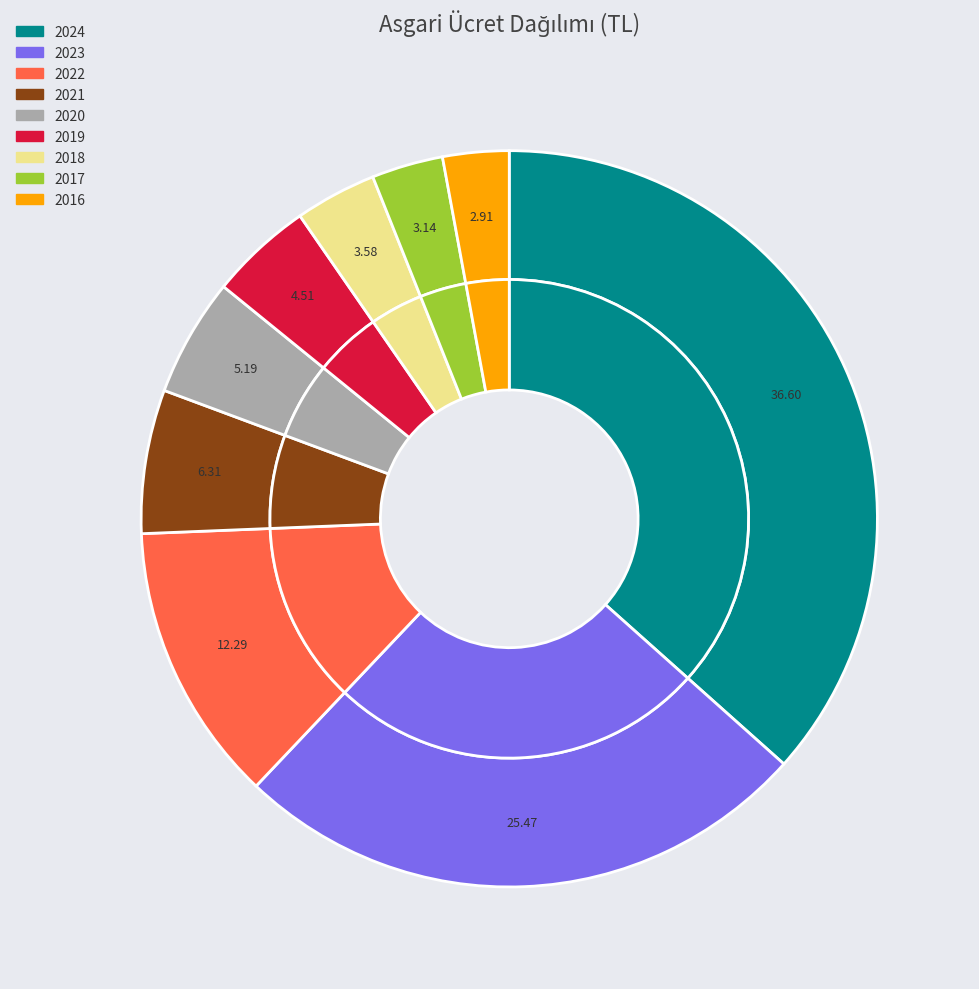

What is the largest slice in the pie chart?

2024